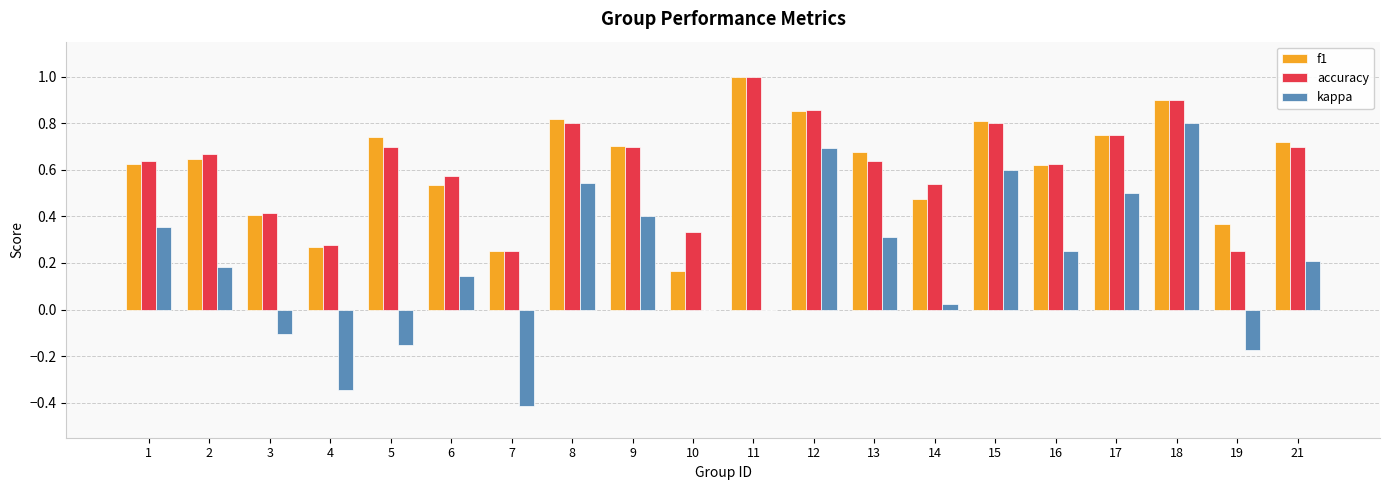

What is the total value across all series at 15?

2.2